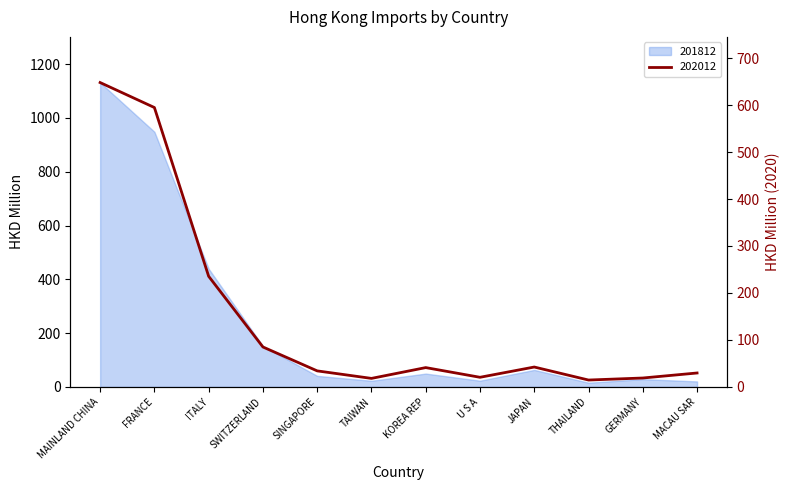

At which label does the data first exceed 41?

MAINLAND CHINA